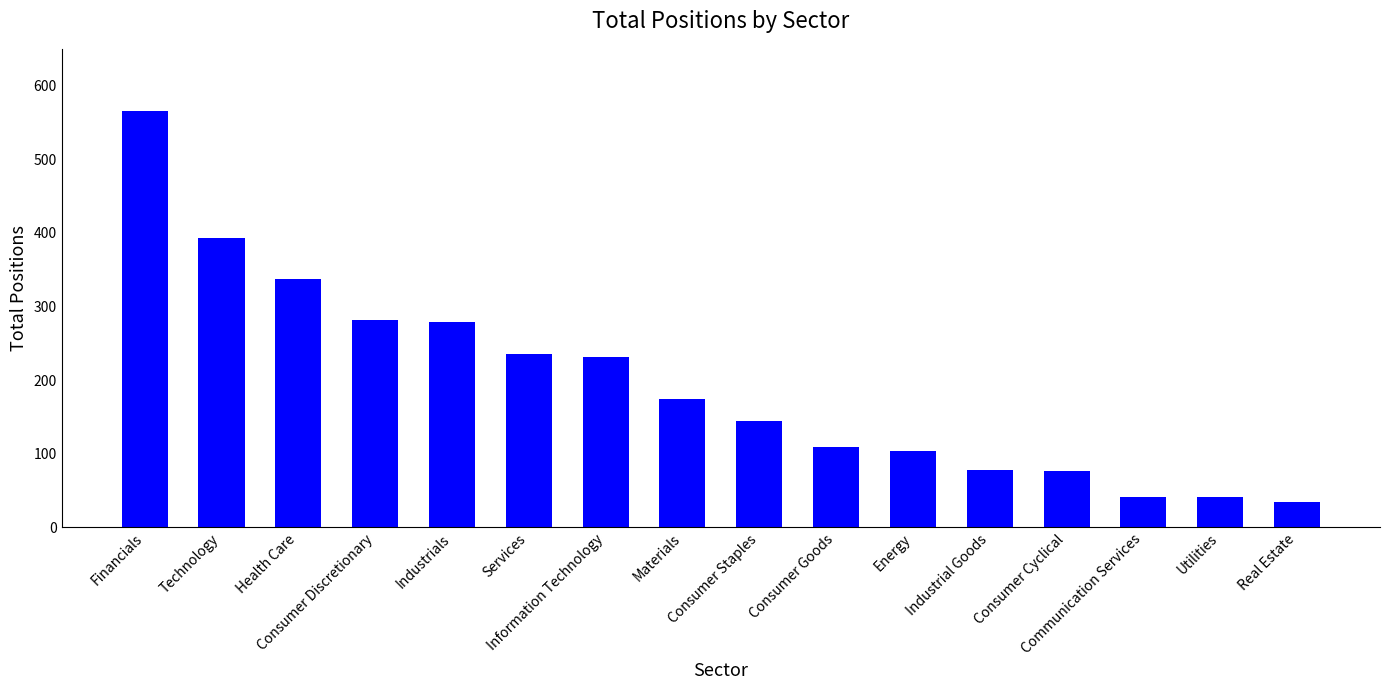

What is the smallest value displayed?

34